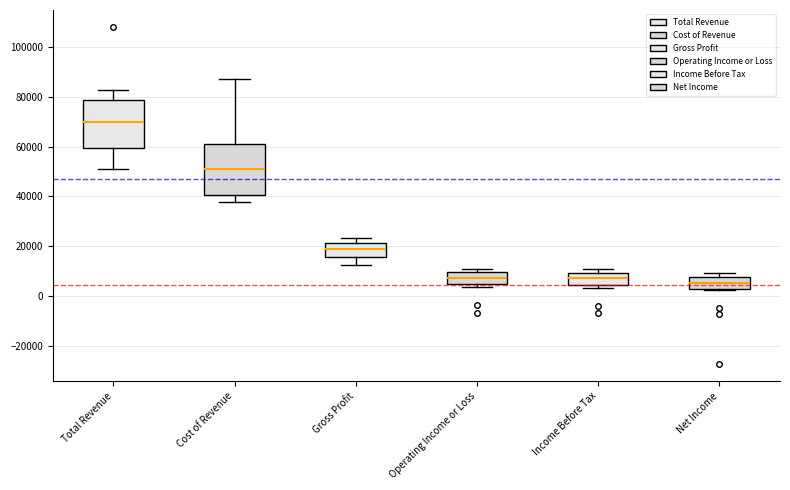

Reading left to right, transcribe this box plot: for each box, give where its median line is, the range the box spans, and where its two whiskers end, as read against the y-axis. The values are not printed on the chart, so give them approximately, as read against the axis.

Total Revenue: median 70000, box 60000 to 78000, whiskers 50000 to 82000
Cost of Revenue: median 52000, box 40000 to 60000, whiskers 38000 to 88000
Gross Profit: median 18000, box 16000 to 22000, whiskers 12000 to 24000
Operating Income or Loss: median 8000, box 4000 to 10000, whiskers 4000 (just below the box's lower edge) to 10000 (just above the box's upper edge)
Income Before Tax: median 8000, box 4000 to 10000, whiskers 4000 (just below the box's lower edge) to 10000 (just above the box's upper edge)
Net Income: median 6000, box 2000 to 8000, whiskers 2000 to 10000